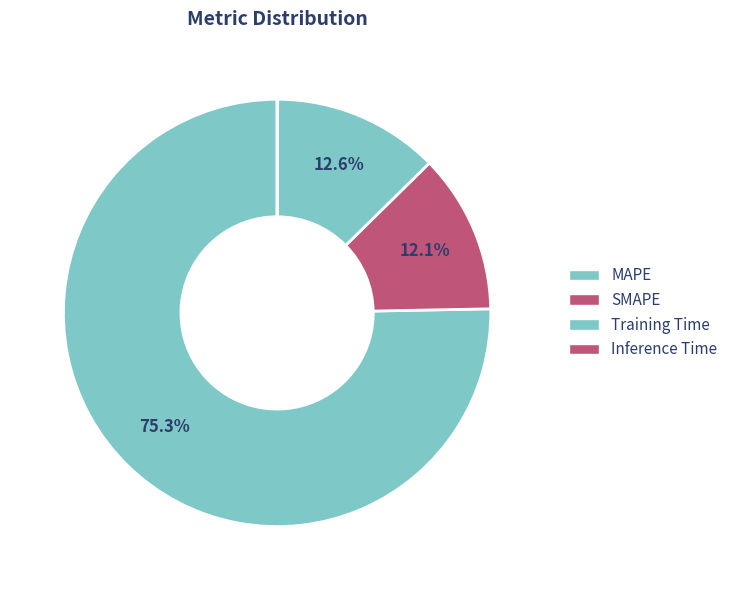

Which category has the smallest portion of the pie?

Inference Time